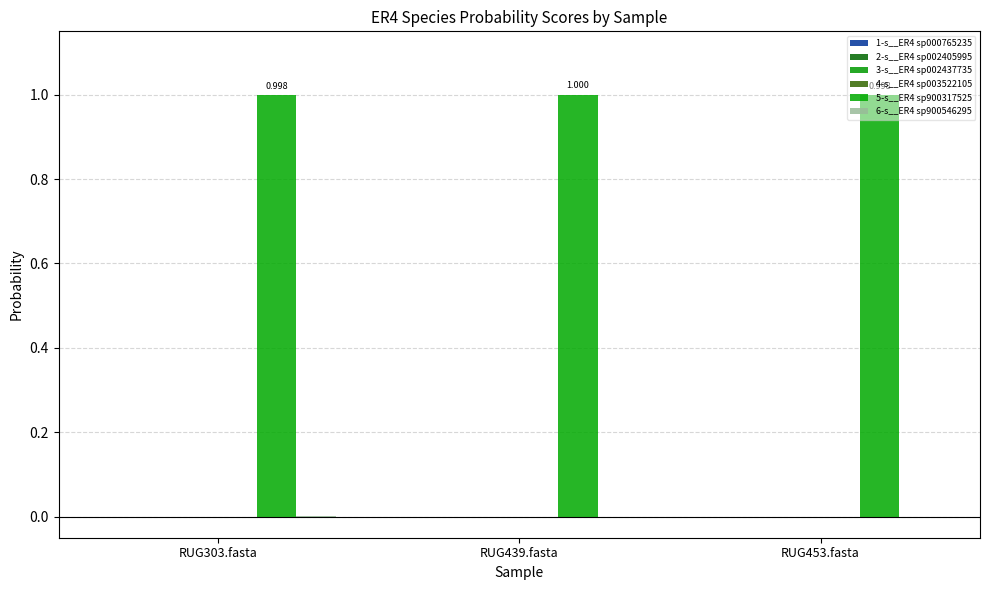

What is the label of the 2nd bar from the right?

RUG439.fasta